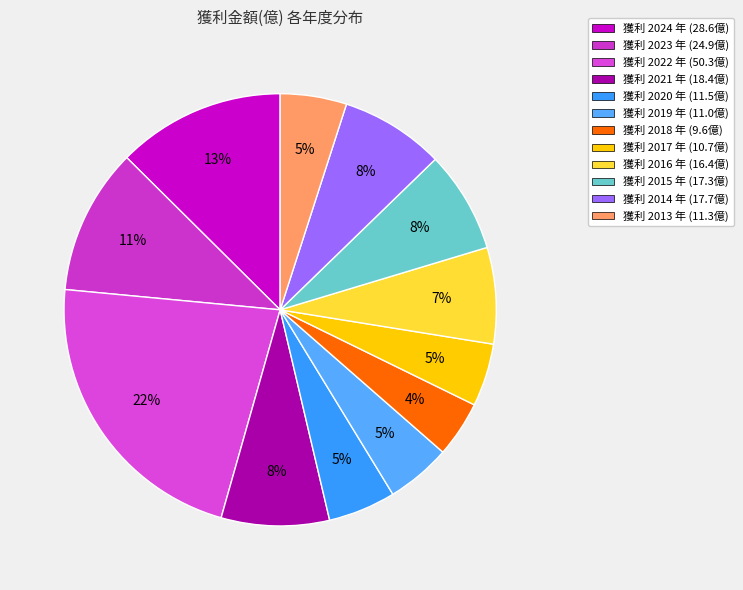

How many segments does this pie chart have?

12